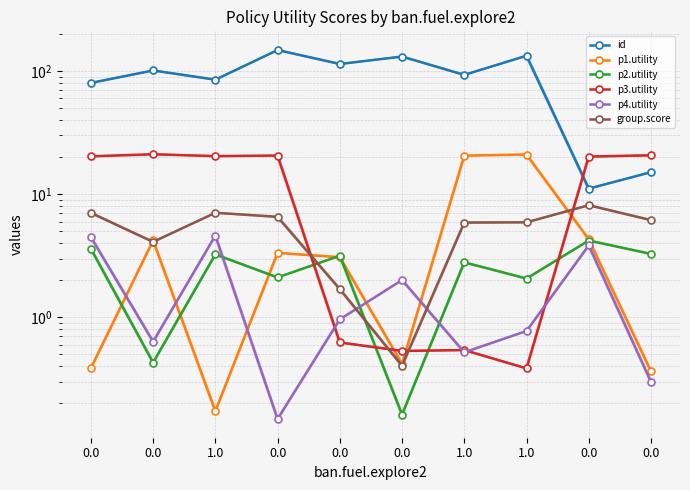

Reading right to left, list all the values displayed in this chart.

id: 0.0=15.1	0.0=11.1	1.0=133.1	1.0=93.1	0.0=131.1	0.0=114.1	0.0=148.1	1.0=85.1	0.0=101.1	0.0=80.1
p1.utility: 0.0=0.4	0.0=4.3	1.0=21.0	1.0=20.6	0.0=0.4	0.0=3.1	0.0=3.3	1.0=0.2	0.0=4.2	0.0=0.4
p2.utility: 0.0=3.3	0.0=4.2	1.0=2.1	1.0=2.8	0.0=0.2	0.0=3.2	0.0=2.1	1.0=3.2	0.0=0.4	0.0=3.6
p3.utility: 0.0=20.7	0.0=20.2	1.0=0.4	1.0=0.5	0.0=0.5	0.0=0.6	0.0=20.6	1.0=20.4	0.0=21.1	0.0=20.3
p4.utility: 0.0=0.3	0.0=3.8	1.0=0.8	1.0=0.5	0.0=2.0	0.0=1.0	0.0=0.1	1.0=4.6	0.0=0.6	0.0=4.5
group.score: 0.0=6.2	0.0=8.1	1.0=5.9	1.0=5.9	0.0=0.4	0.0=1.7	0.0=6.5	1.0=7.1	0.0=4.1	0.0=7.1